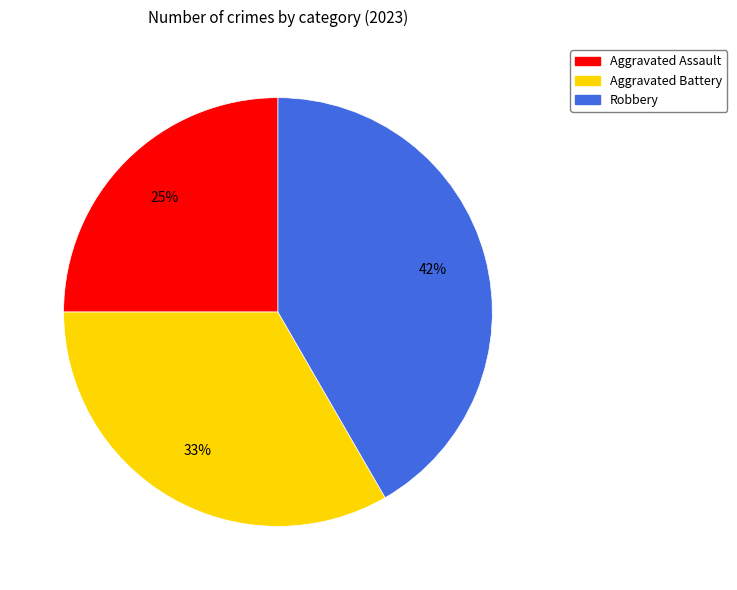

To the nearest percent, what is the combined percentage of Robbery and Aggravated Battery?

75%